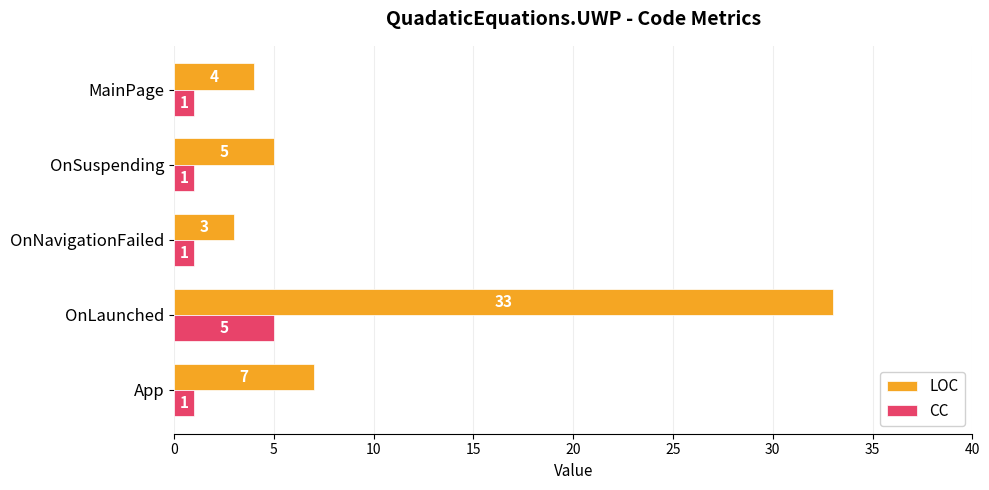

At OnNavigationFailed, list the series in order from largest to smallest.

LOC, CC